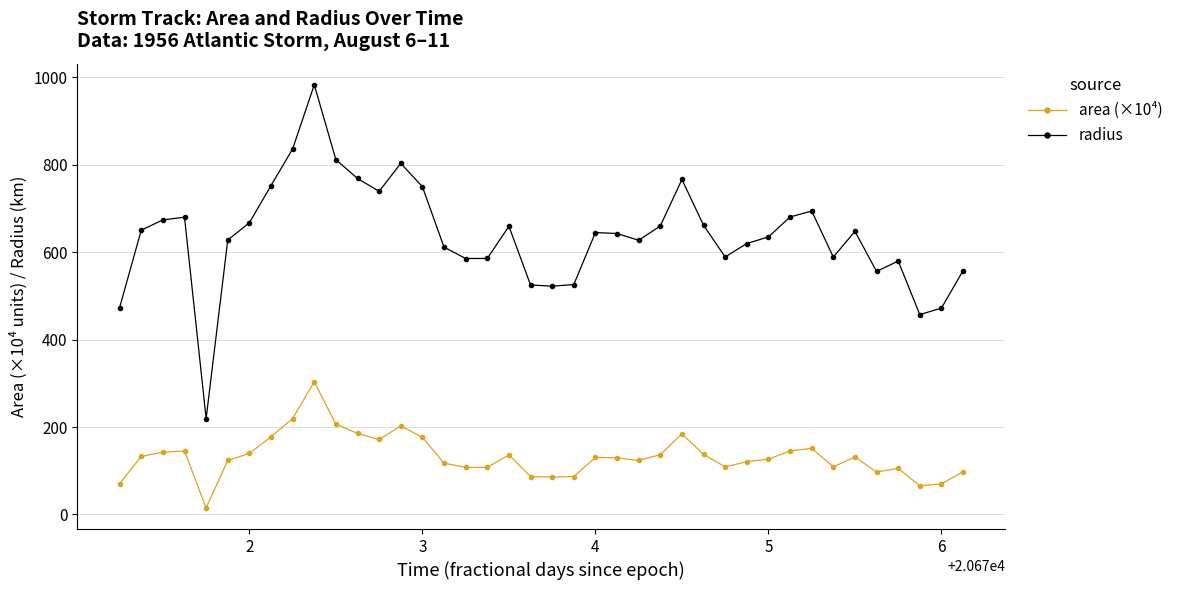

True or false: radius and area (×10⁴) cross at least once.

False